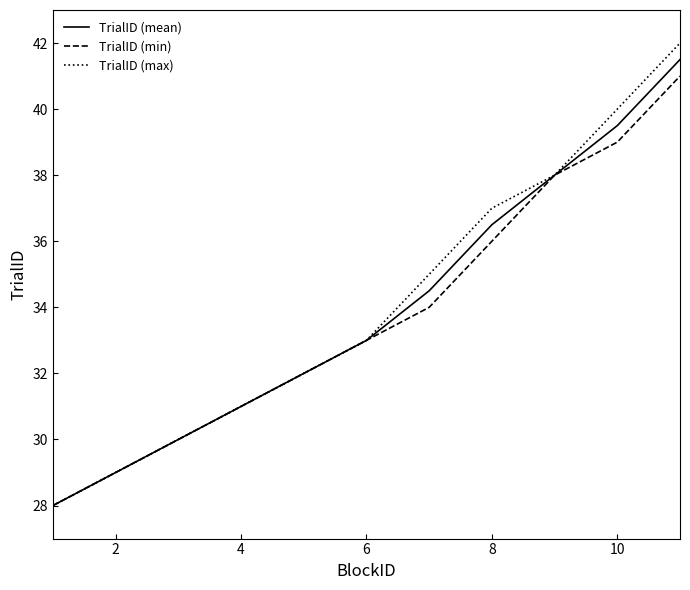

What is the maximum value for TrialID (mean)?

41.5